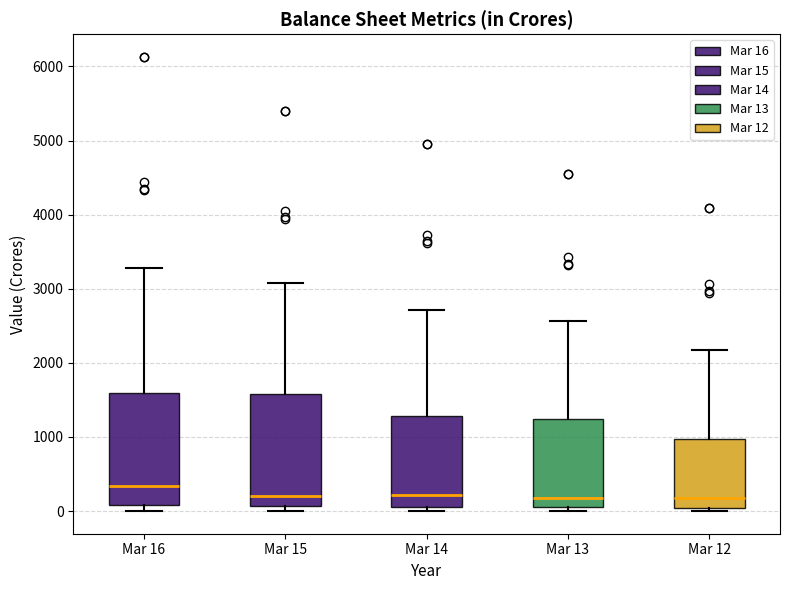

Reading left to right, read every box against the y-axis: the position of its median line, the range the box covers, and the ends of its whiskers. The values are not printed on the chart, so give them approximately, as read against the axis.

Mar 16: median 300, box 100 to 1600, whiskers 0 to 3300
Mar 15: median 200, box 100 to 1600, whiskers 0 to 3100
Mar 14: median 200, box 100 to 1300, whiskers 0 to 2700
Mar 13: median 200, box 100 to 1200, whiskers 0 to 2600
Mar 12: median 200, box 0 to 1000, whiskers 0 (just below the box's lower edge) to 2200